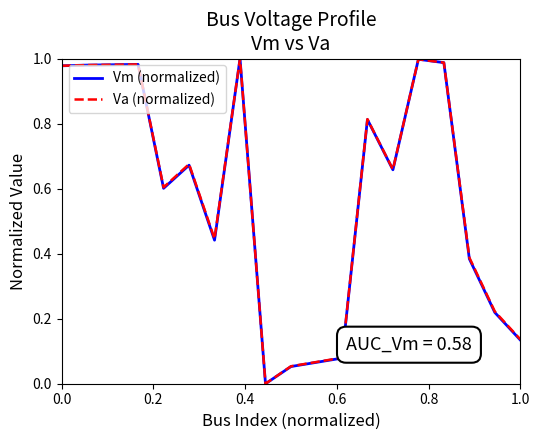

True or false: Vm (normalized) has more than 1 interior local peaks.

True